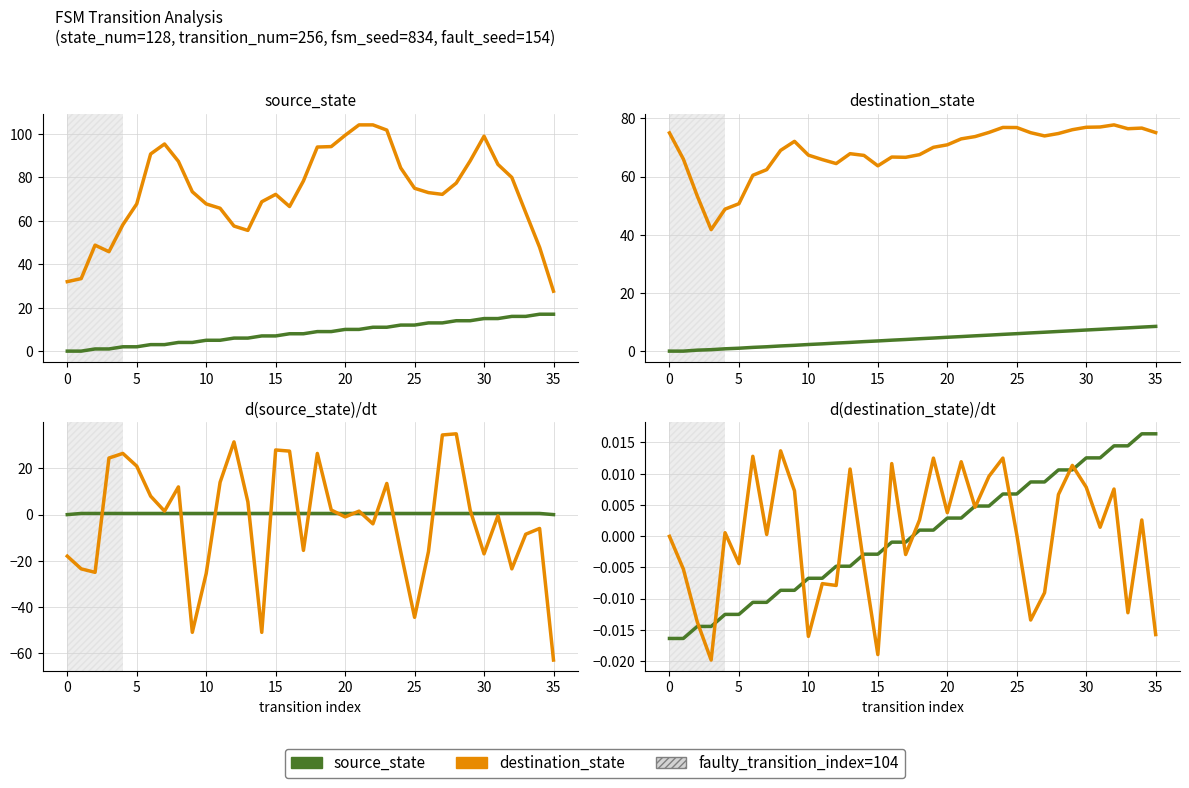

True or false: destination_state and source_state cross at least once.

False